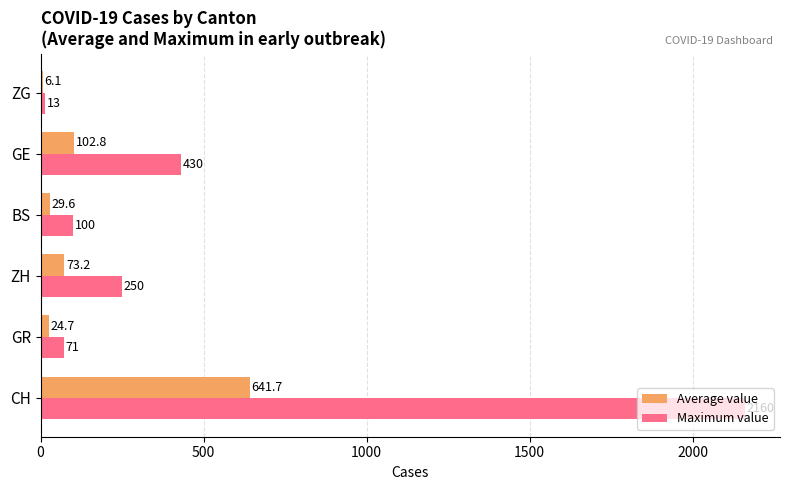

Is it true that Maximum value equals 173.8 at BS?

False